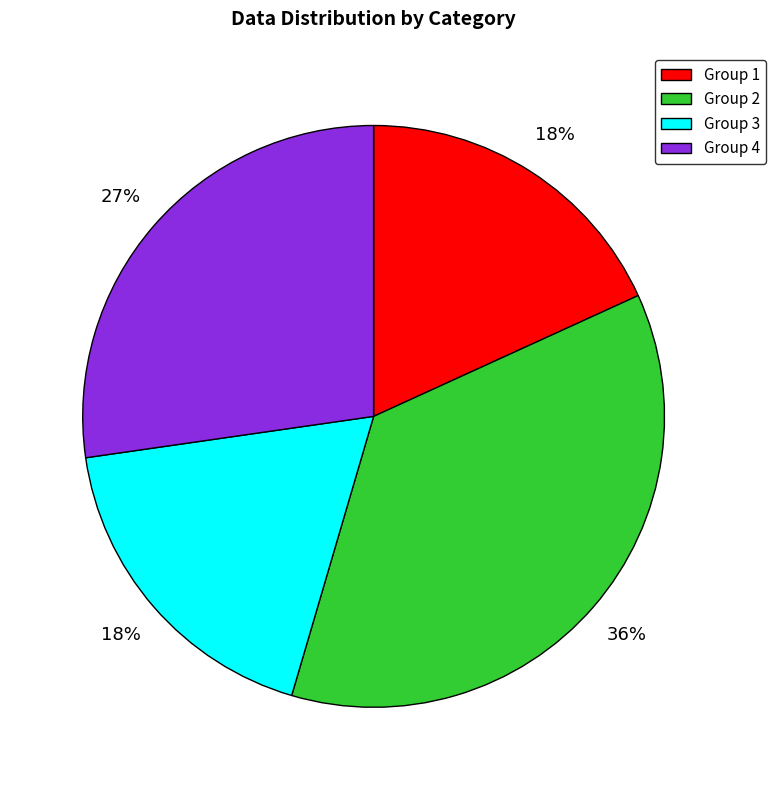

Does any single category account for the majority?

No